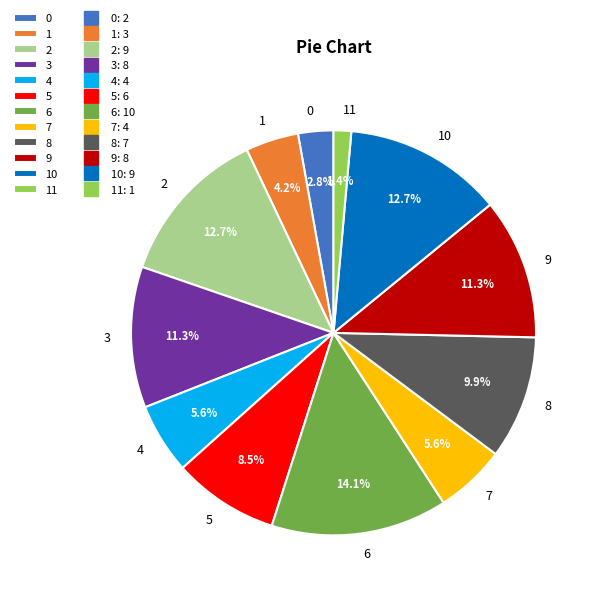

To the nearest percent, what is the combined percentage of 4 and 5?

14%